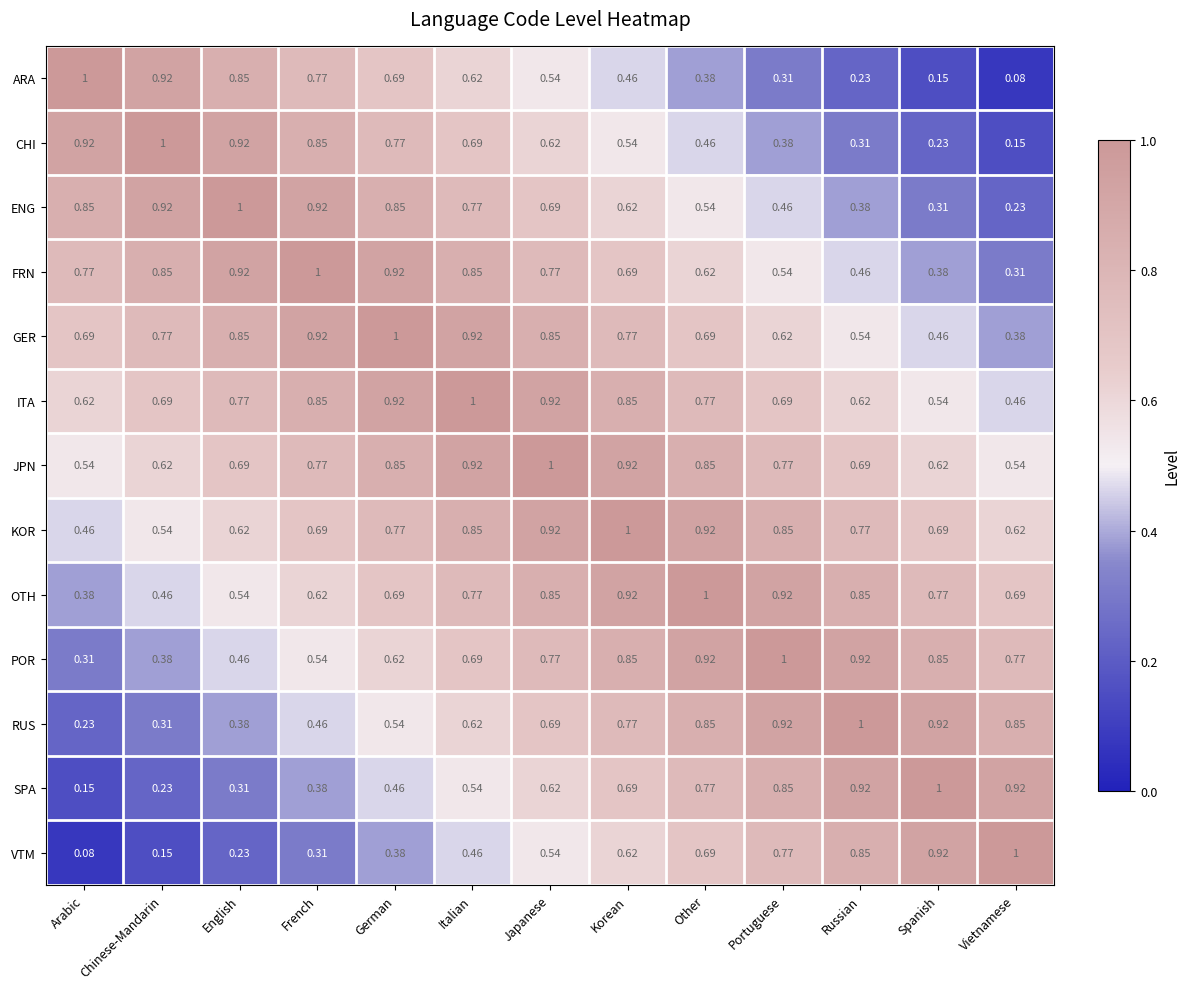

At which label is GER closest to 0?

Vietnamese